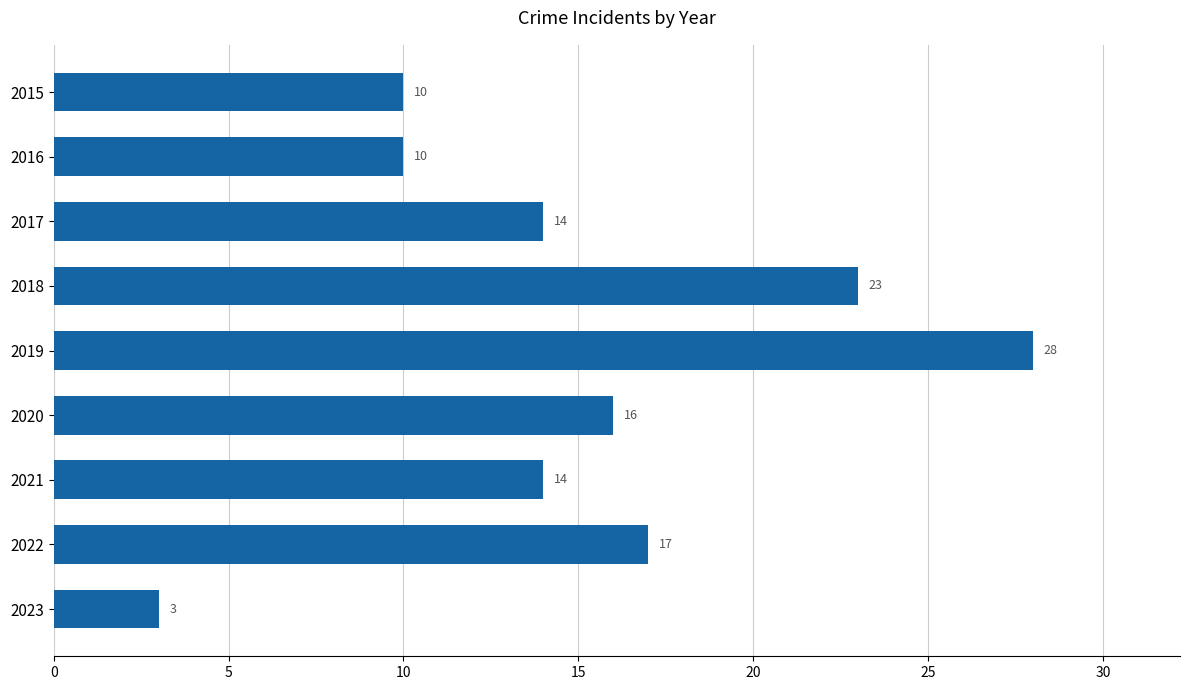

Approximately how many times larger is the value at 2017 compared to 2018?

0.6